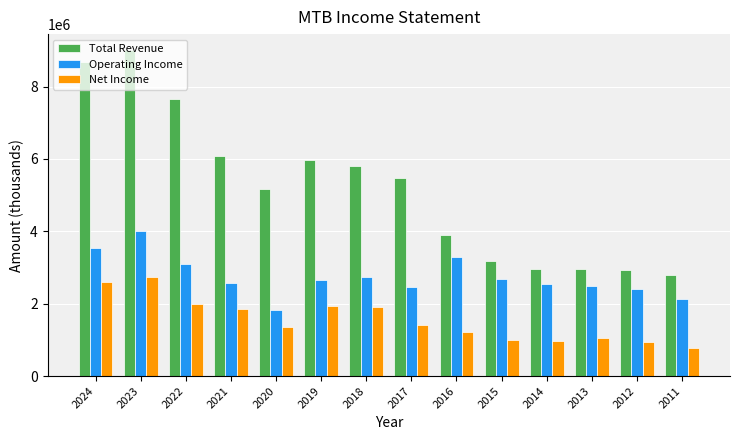

At which label does Total Revenue reach its peak?

2023